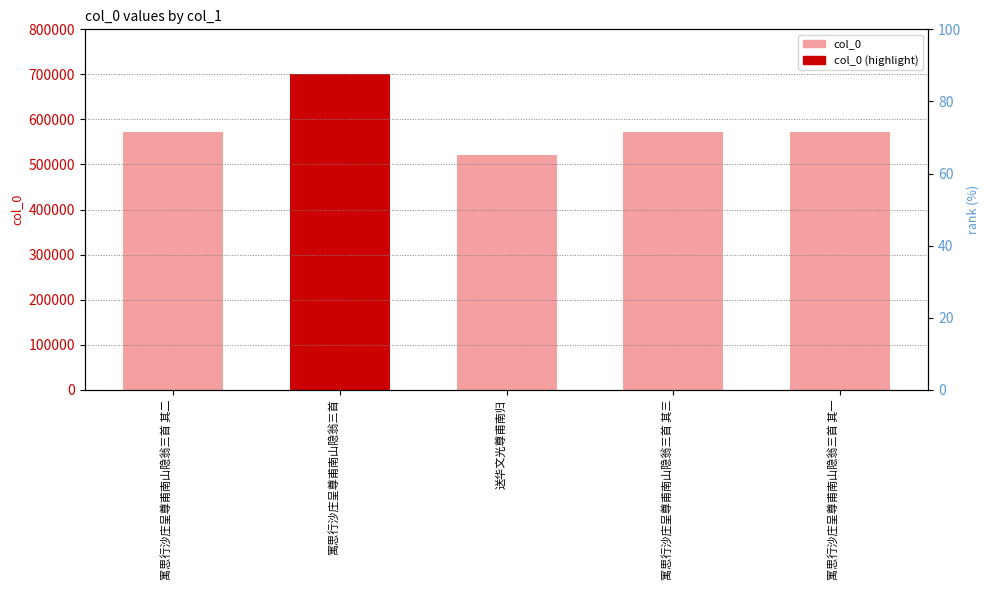

Approximately how many times larger is the value at 寓思行沙庄呈尊甫南山隐翁三首 其三 compared to 寓思行沙庄呈尊甫南山隐翁三首 其二?

1.0